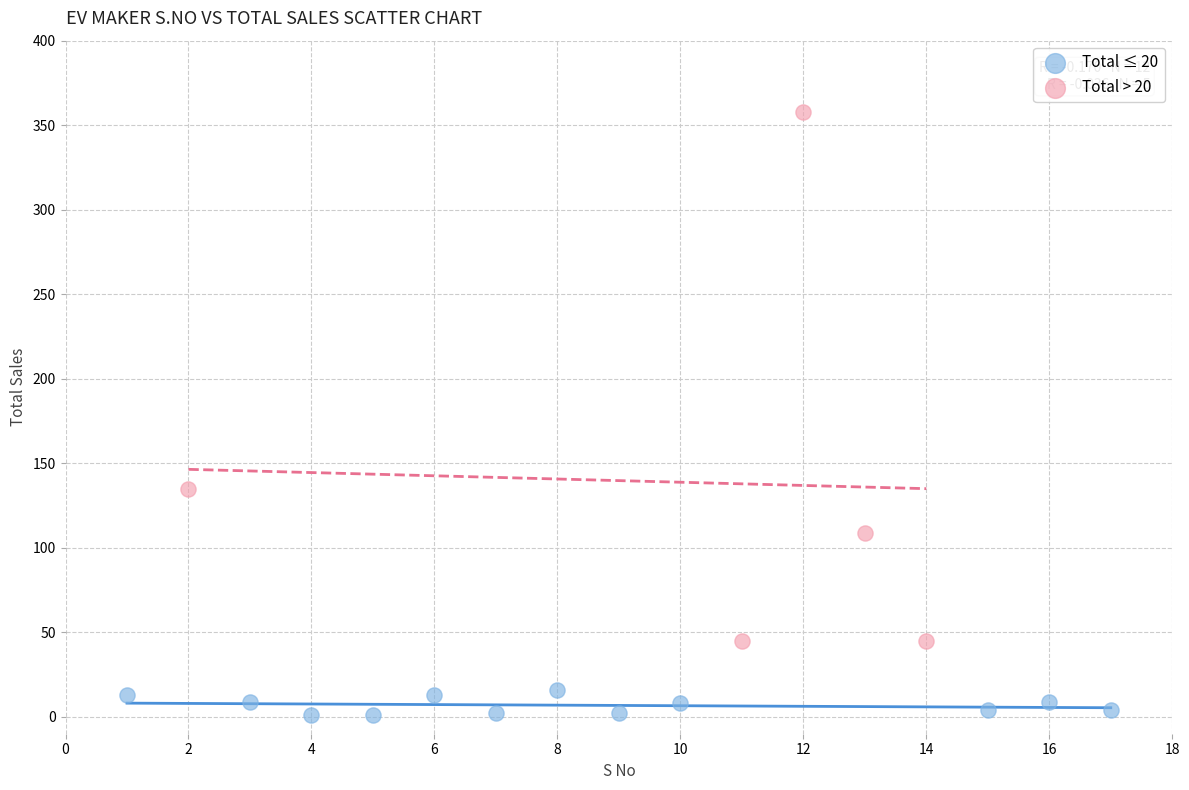

Which series has the widest spread of Y values?

Total > 20